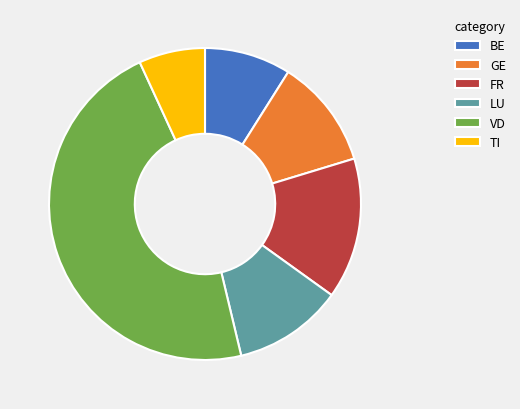

Between BE and FR, which is larger?

FR